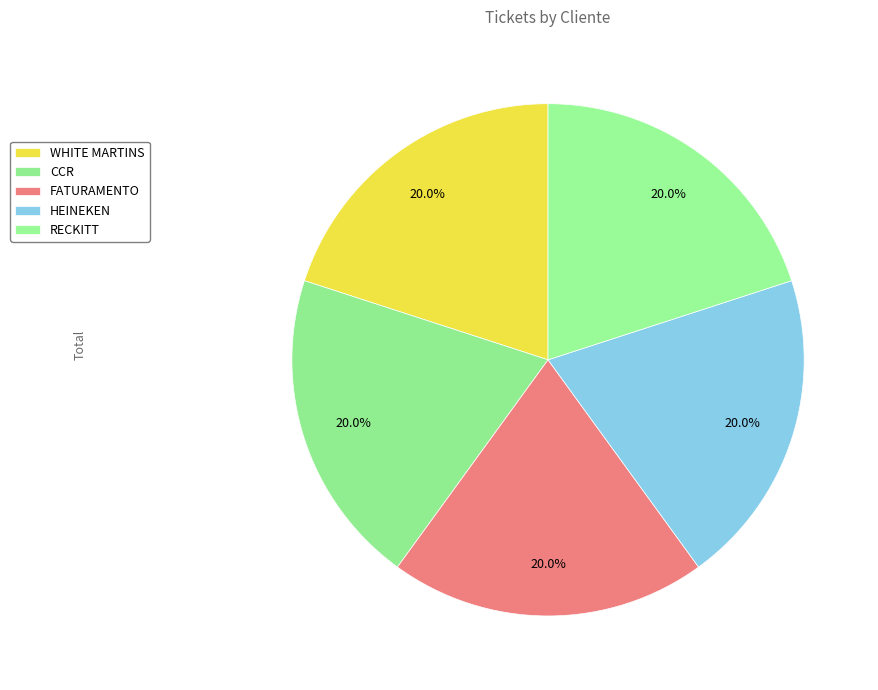

Is the sum of RECKITT and FATURAMENTO greater than half?

No